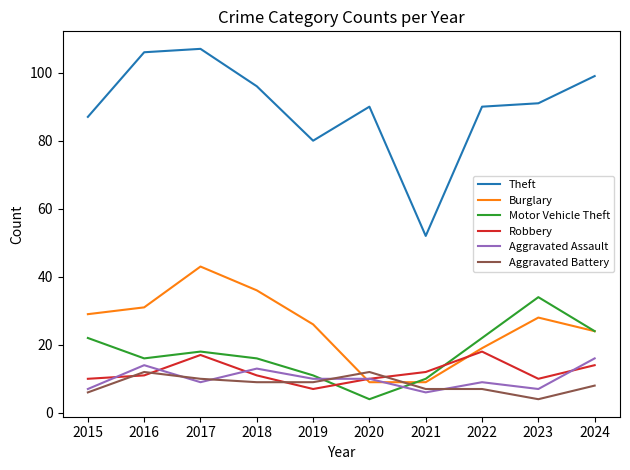

At which category does Aggravated Battery reach its first local peak?

2016